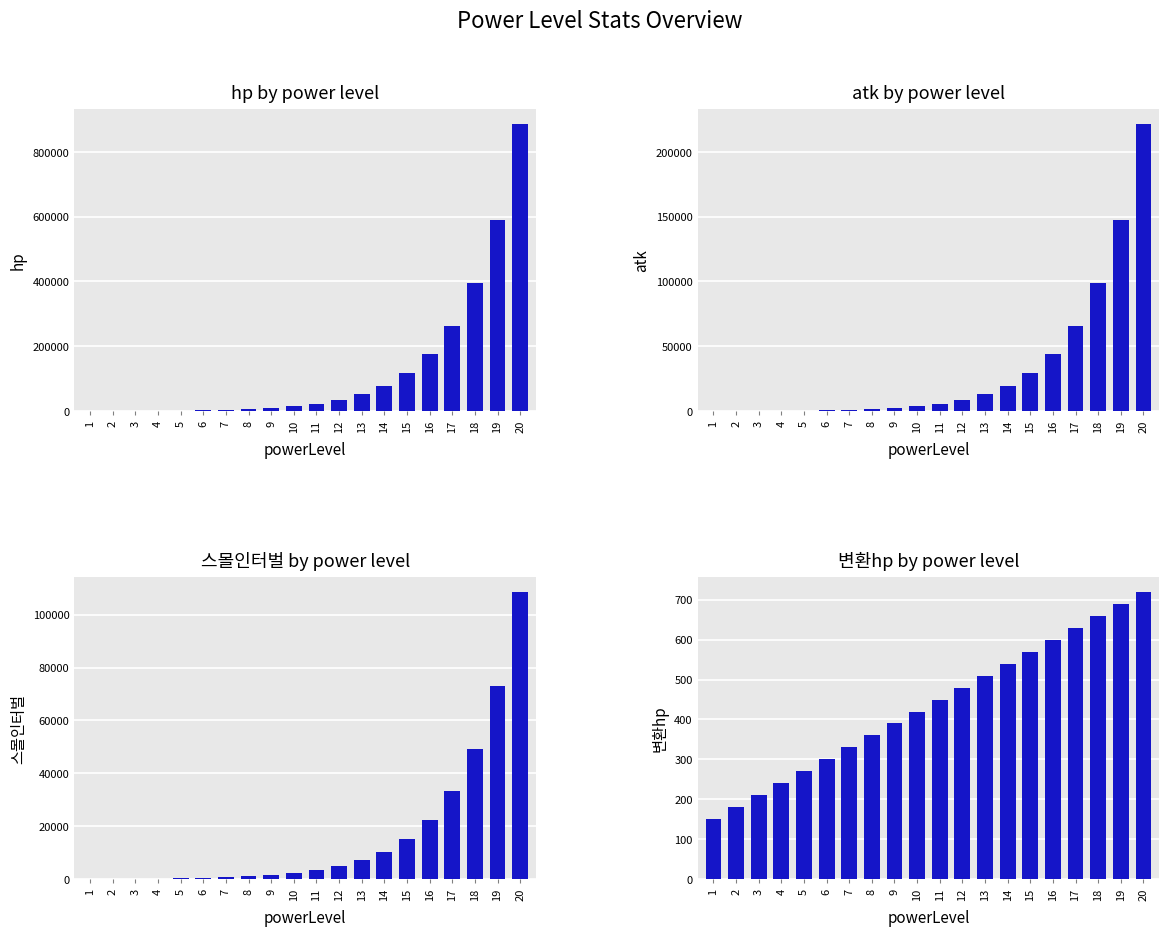

Where is hp nearest to the value 443567?

18